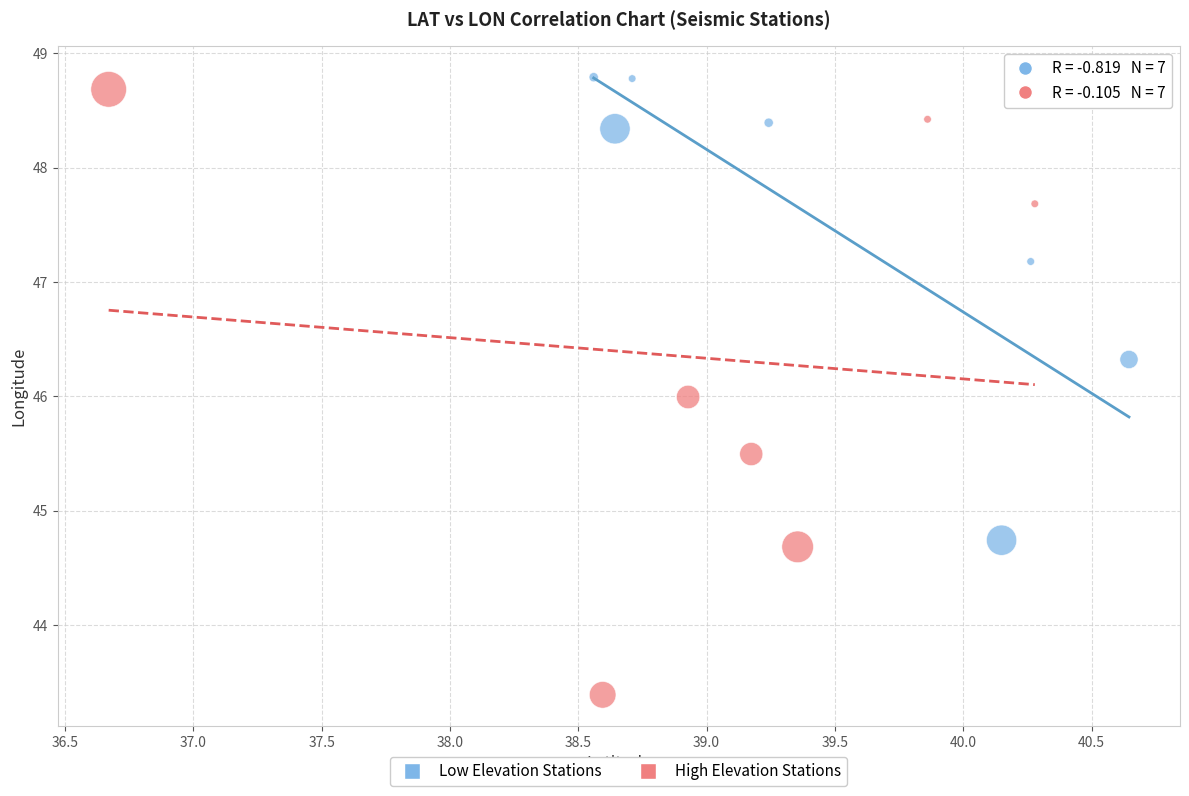

Which series contains the highest Y value?

Low Elevation Stations